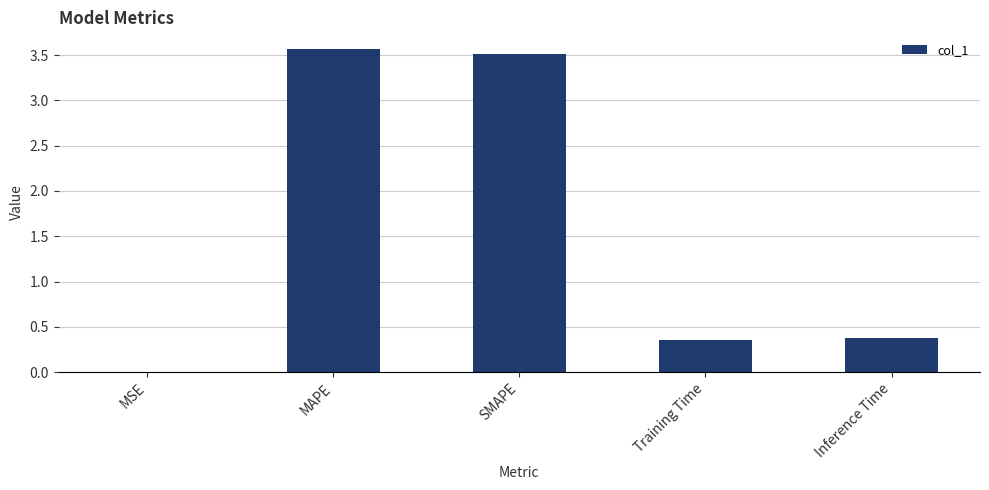

What is the maximum value shown in the chart?

3.6